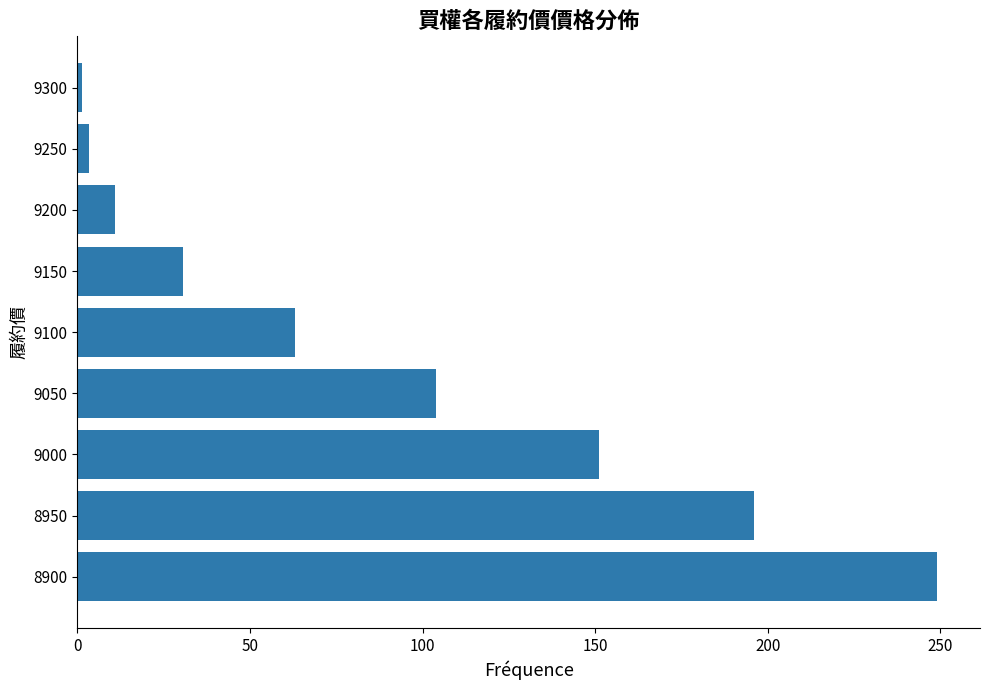

Reading top to bottom, list all the values displayed in this chart.

1.2	3.5	11.0	30.5	63.0	104.0	151.0	196.0	249.0